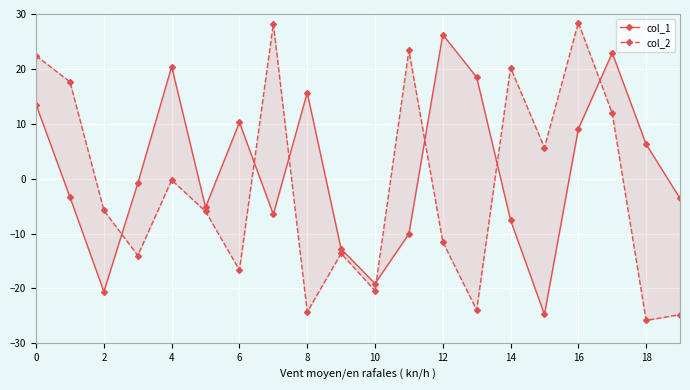

Reading right to left, transcribe all the data shown in this chart.

col_1: -3.6	6.3	22.9	9.1	-24.7	-7.6	18.5	26.3	-10.1	-19.1	-12.8	15.7	-6.5	10.3	-5.2	20.4	-0.8	-20.6	-3.4	13.5
col_2: -24.8	-25.8	11.9	28.4	5.6	20.2	-23.9	-11.5	23.4	-20.4	-13.6	-24.3	28.2	-16.7	-6.0	-0.3	-14.0	-5.8	17.6	22.4